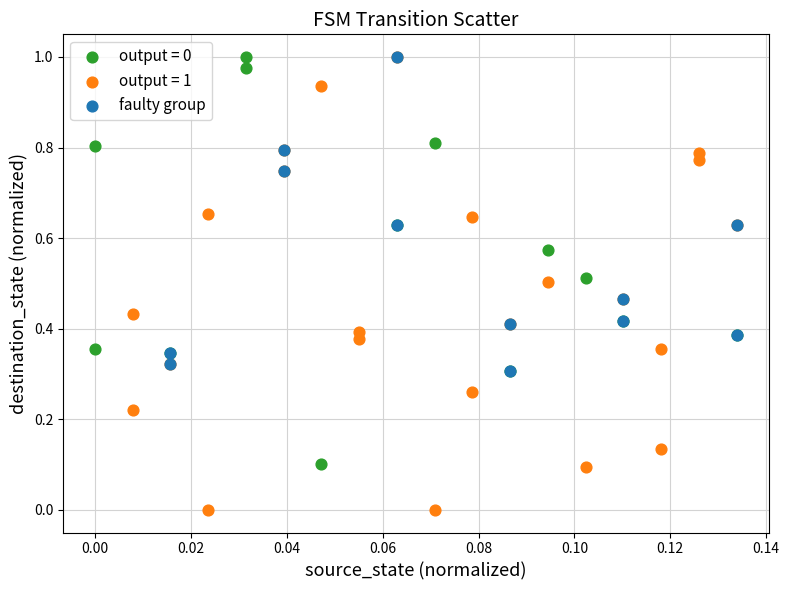

Which series reaches the minimum Y coordinate?

output = 1